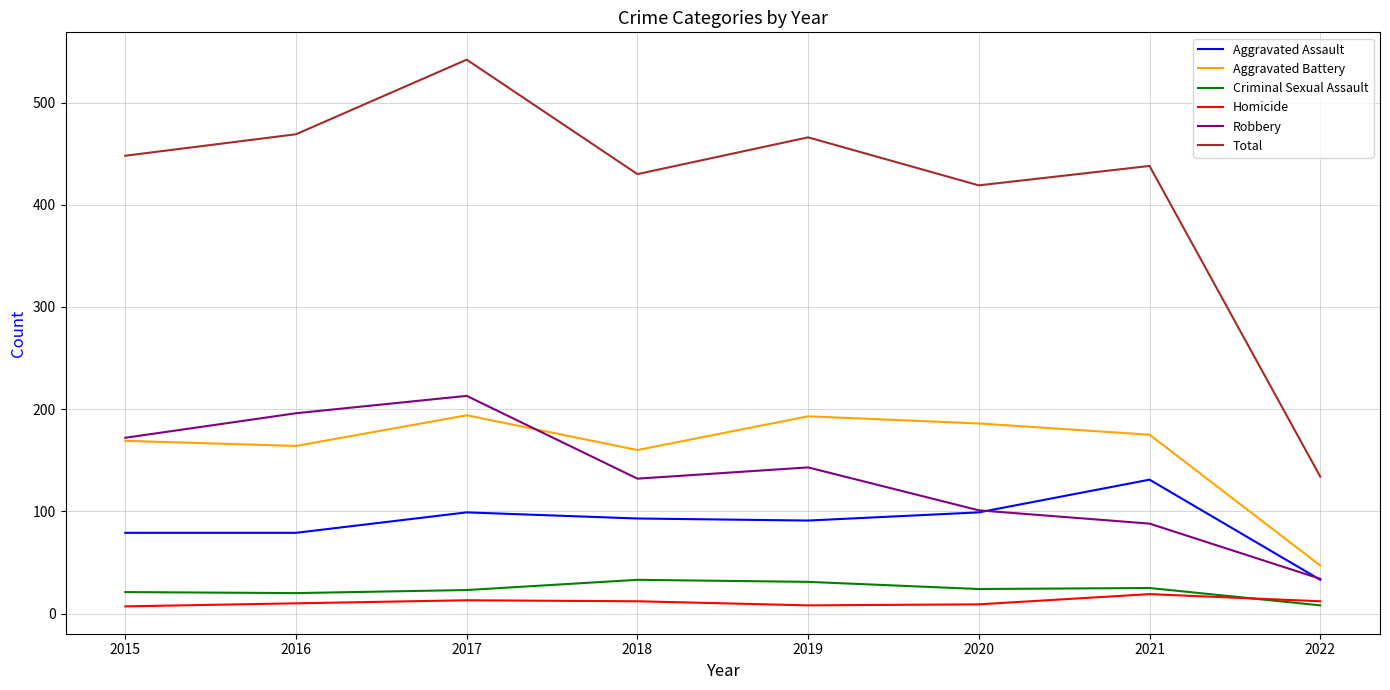

At which label is Total closest to 338?

2020